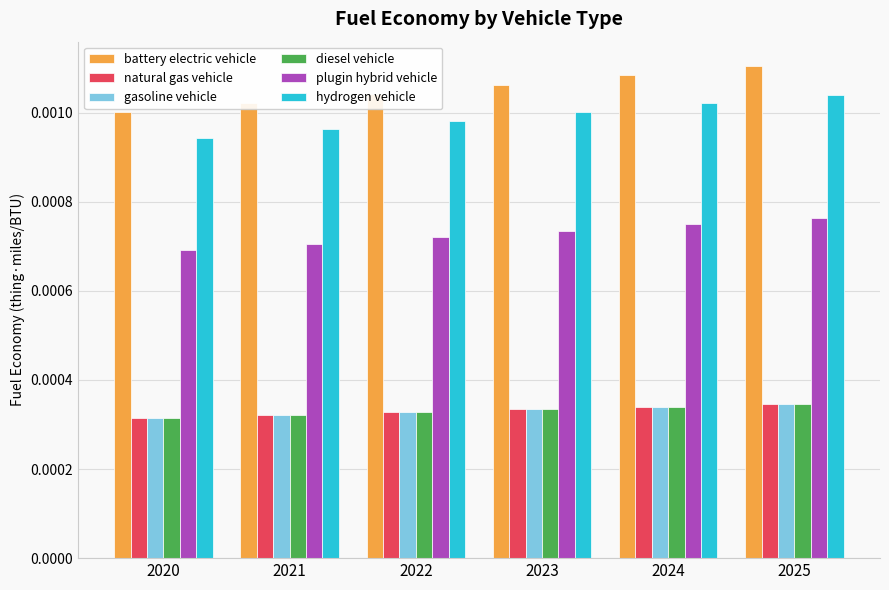

At which category is the sum across all series the highest?

2025